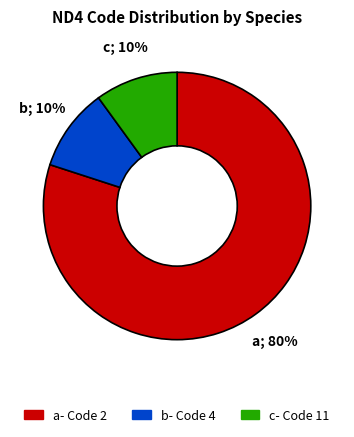

Is there a majority slice in this chart?

Yes